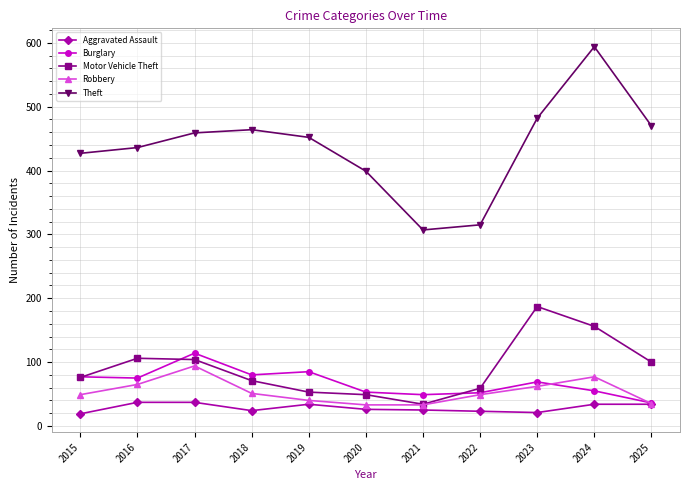

What is the greatest value displayed?

594